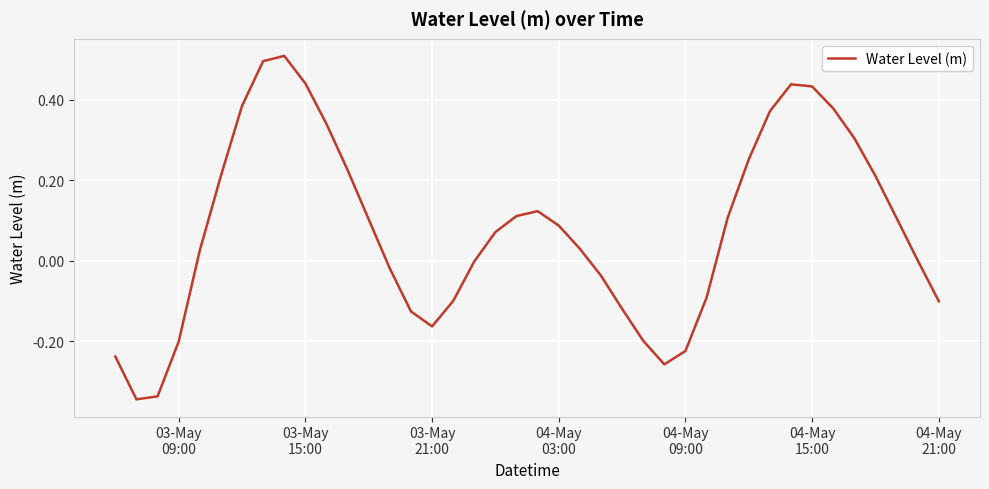

Does the chart display data point markers on the line(s)?

No